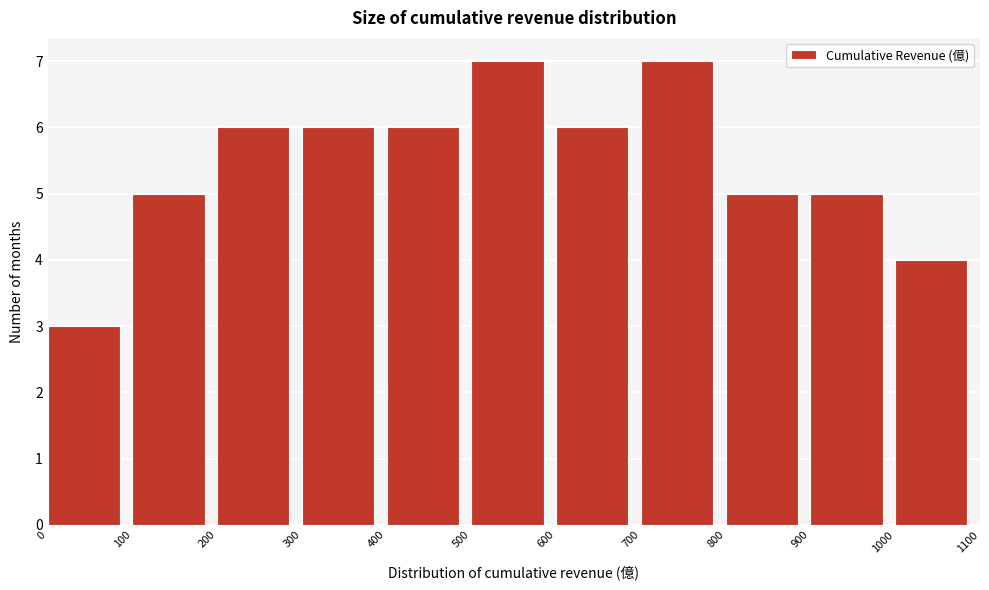

Reading left to right, transcribe this chart: for each bar, give the range it covers on the x-axis and its height. The values are not printed on the chart, so give them approximately, as read against the axis.

0 to 100: 3
100 to 200: 5
200 to 300: 6
300 to 400: 6
400 to 500: 6
500 to 600: 7
600 to 700: 6
700 to 800: 7
800 to 900: 5
900 to 1000: 5
1000 to 1100: 4